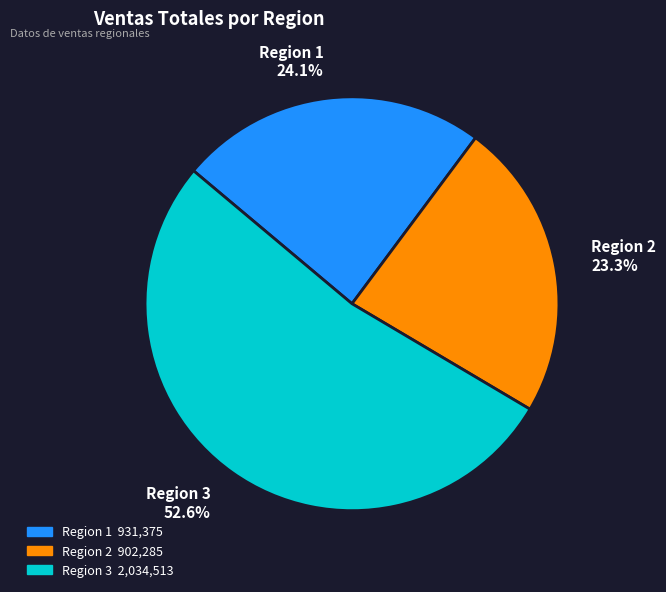

Which slice is the largest?

Region 3